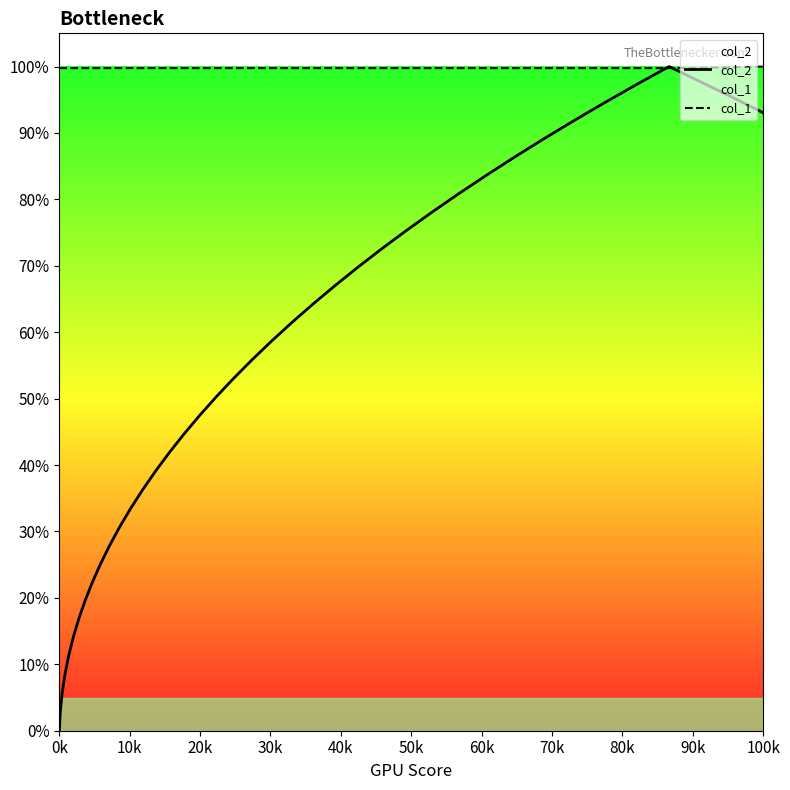

How many intersections are there between col_1 and col_2?

2